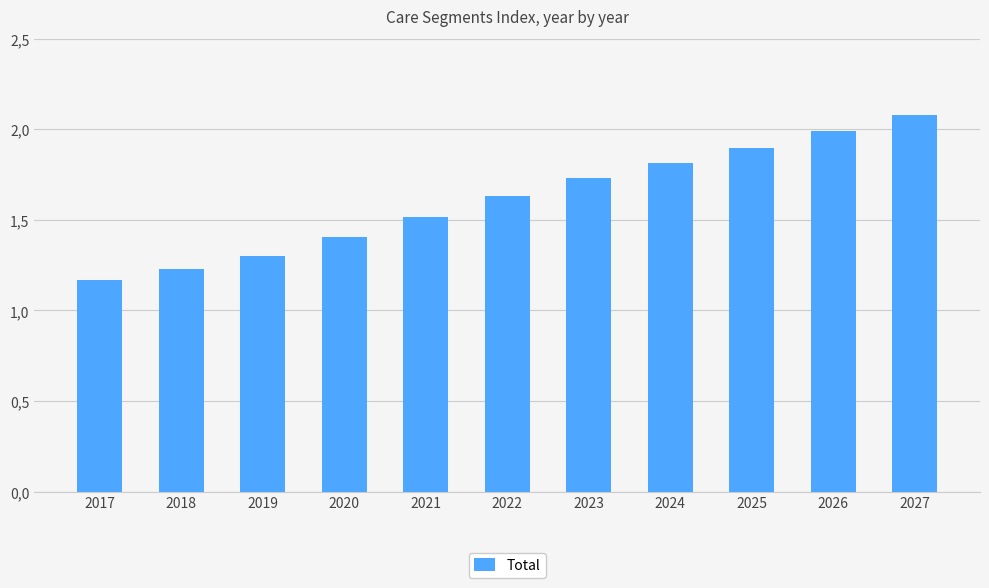

What is the smallest value displayed?

1.2